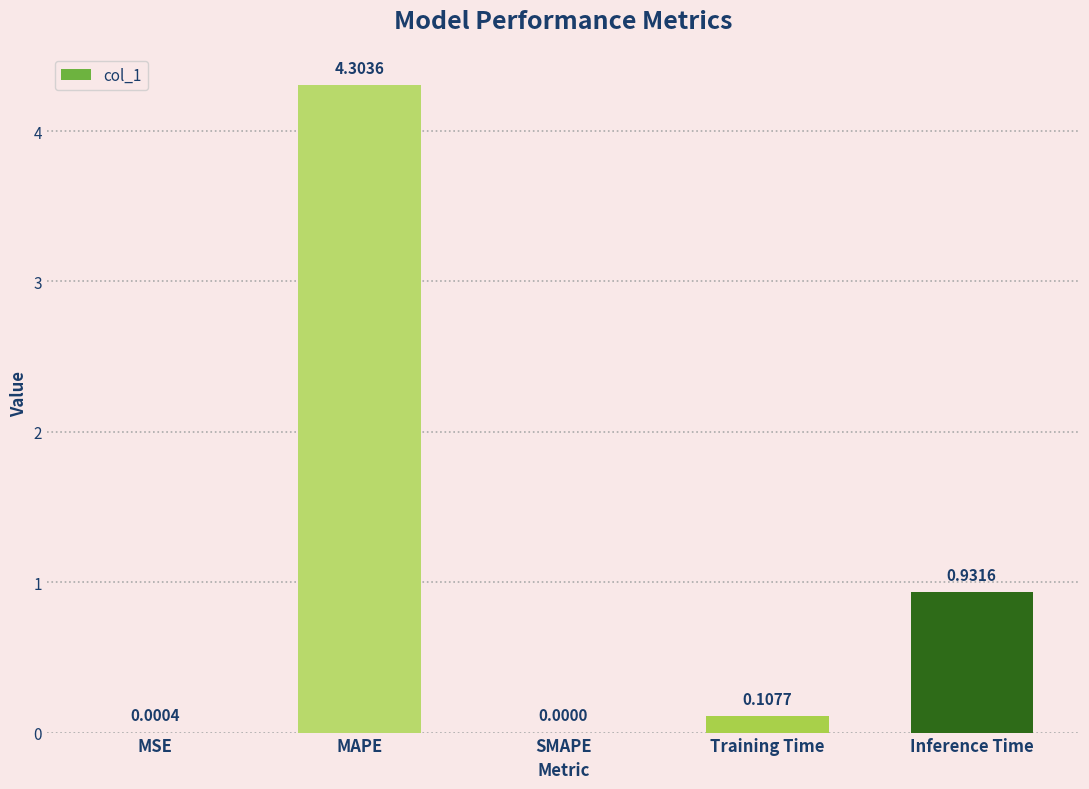

Is it true that the value at MSE is 0.0?

True